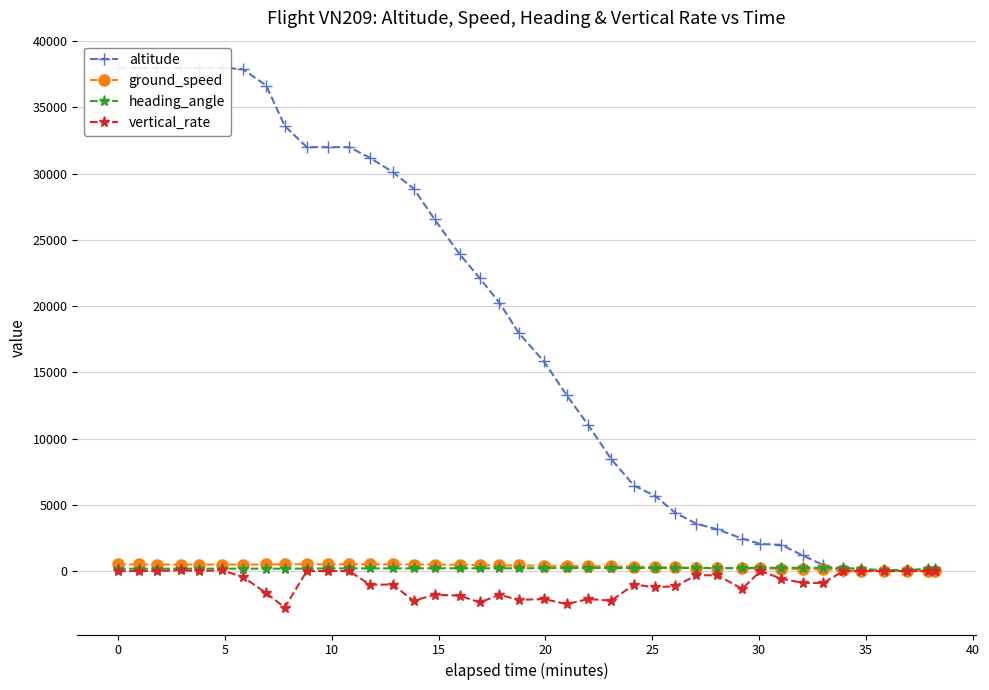

Rank the series by their maximum value, from highest to lowest.

altitude, ground_speed, heading_angle, vertical_rate